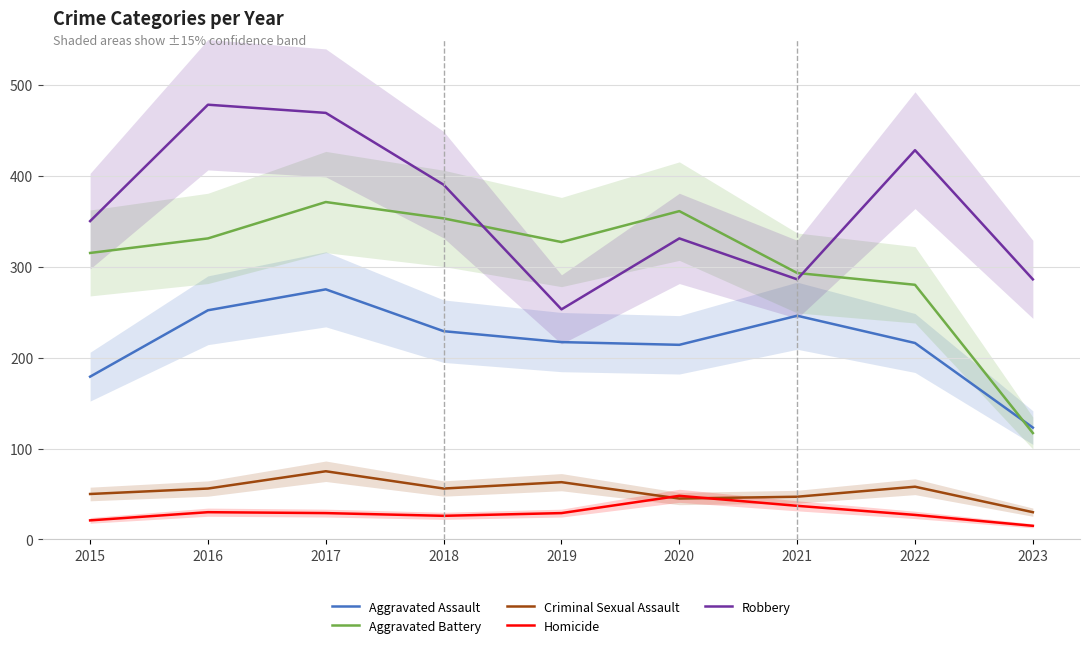

True or false: Robbery has a value of 128 at 2015.

False